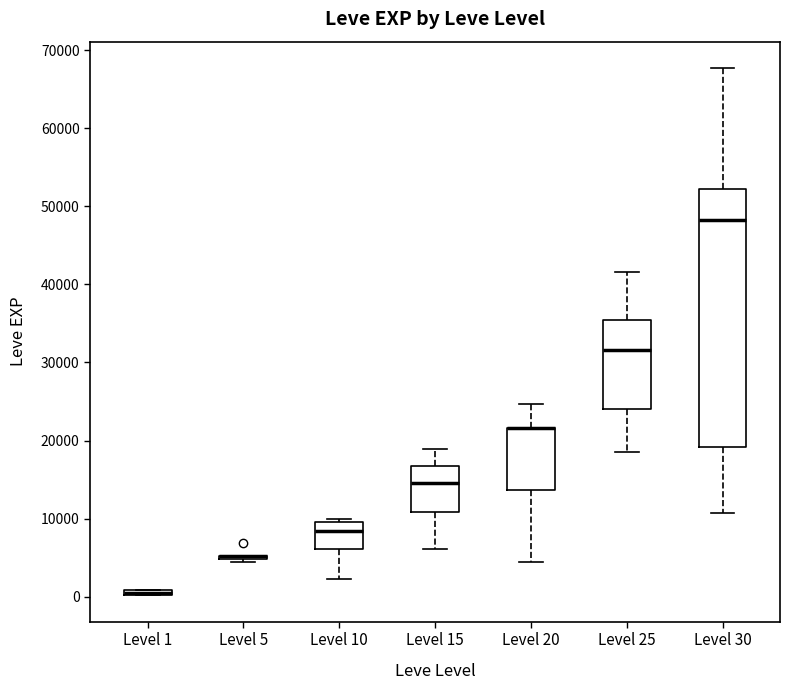

Where is the lower edge of the box for Level 20 on the y-axis? The values are not printed on the chart, so give them approximately, as read against the axis.

14000